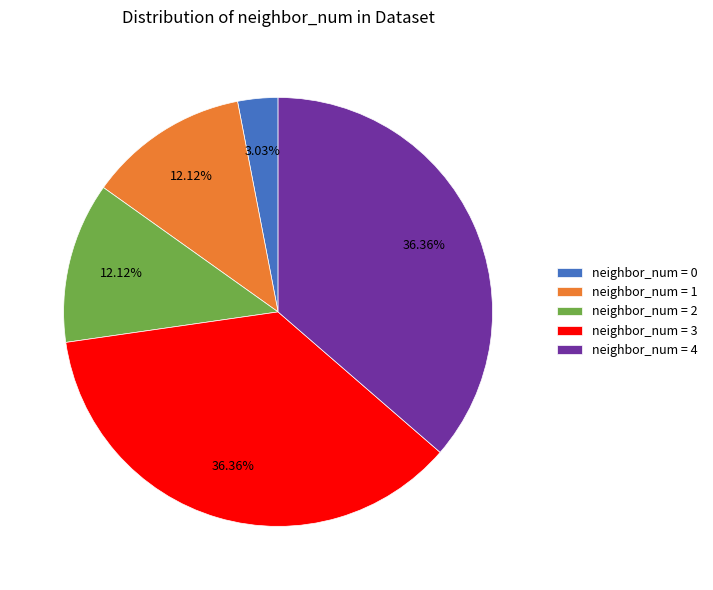

Do neighbor_num = 2 and neighbor_num = 4 together represent more than half of the pie?

No